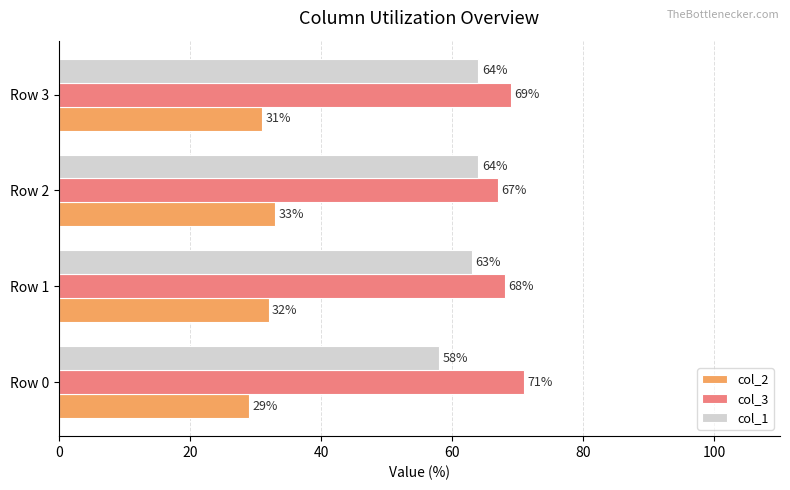

Rank the series by their maximum value, from lowest to highest.

col_2, col_1, col_3